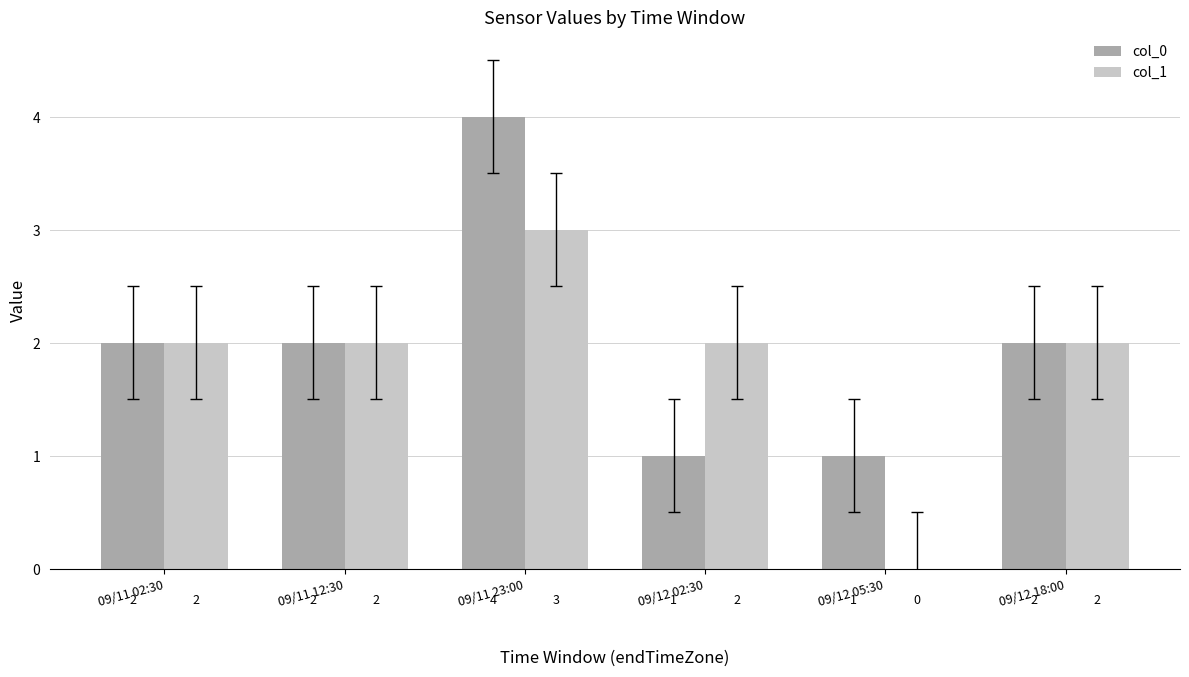

True or false: col_1 has a value of 2 at 09/11 02:30.

True